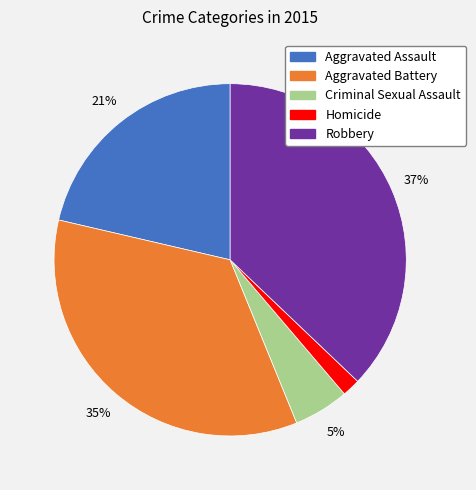

What percentage is the Aggravated Assault slice, to the nearest percent?

21%